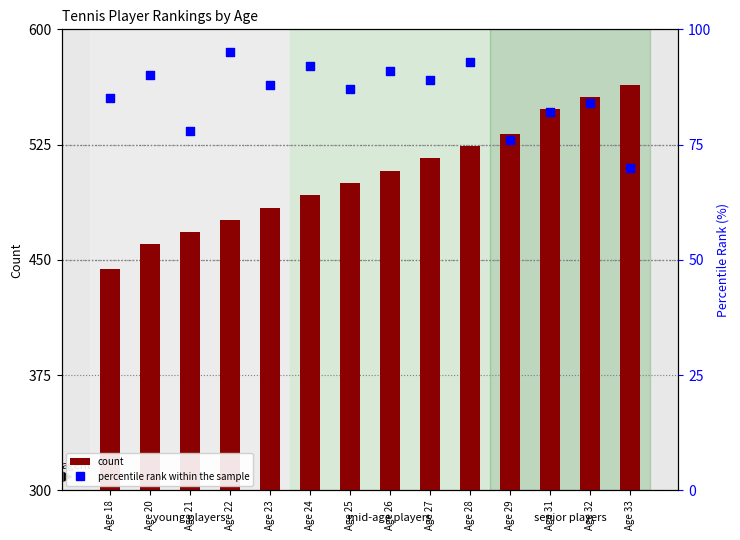

Which series reaches the maximum Y coordinate?

count